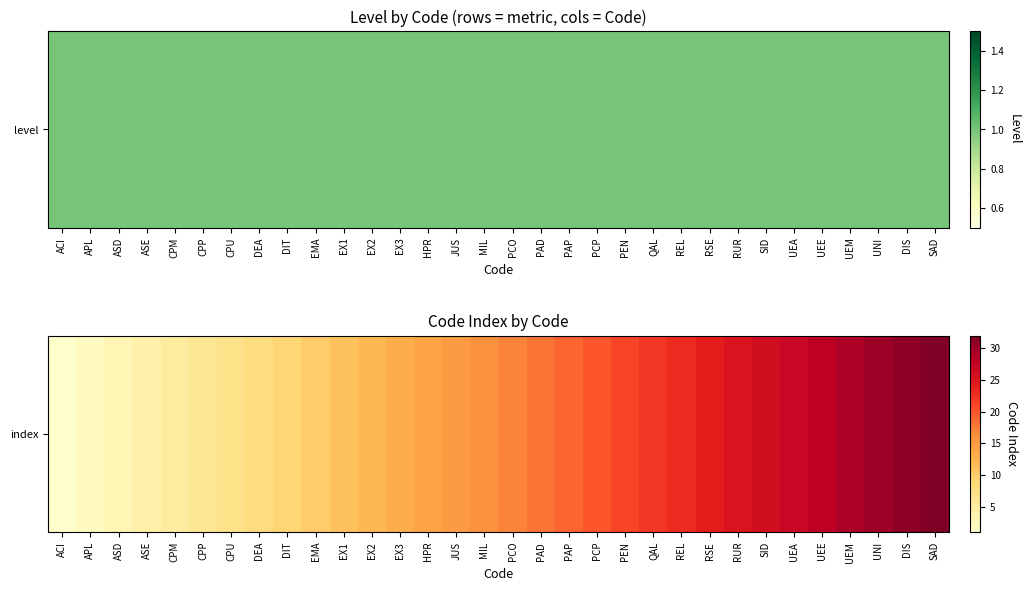

Reading left to right, extract all data points from this chart.

ACI=1	APL=2	ASD=3	ASE=4	CPM=5	CPP=6	CPU=7	DEA=8	DIT=9	EMA=10	EX1=11	EX2=12	EX3=13	HPR=14	JUS=15	MIL=16	PCO=17	PAD=18	PAP=19	PCP=20	PEN=21	QAL=22	REL=23	RSE=24	RUR=25	SID=26	UEA=27	UEE=28	UEM=29	UNI=30	DIS=31	SAD=32